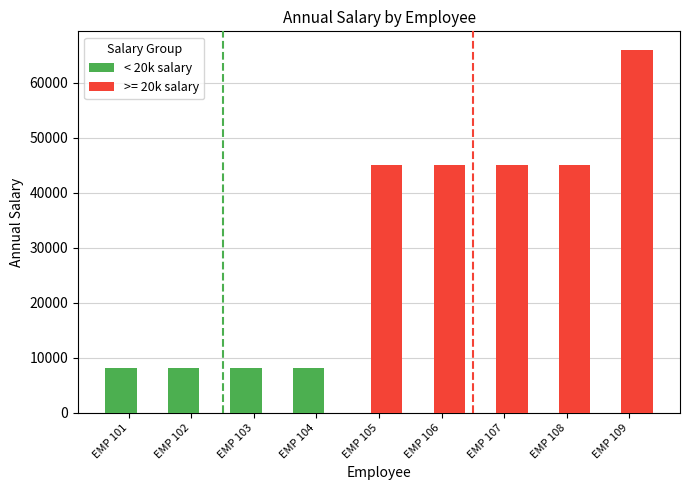

What is the sum of all < 20k salary values?

32642.2